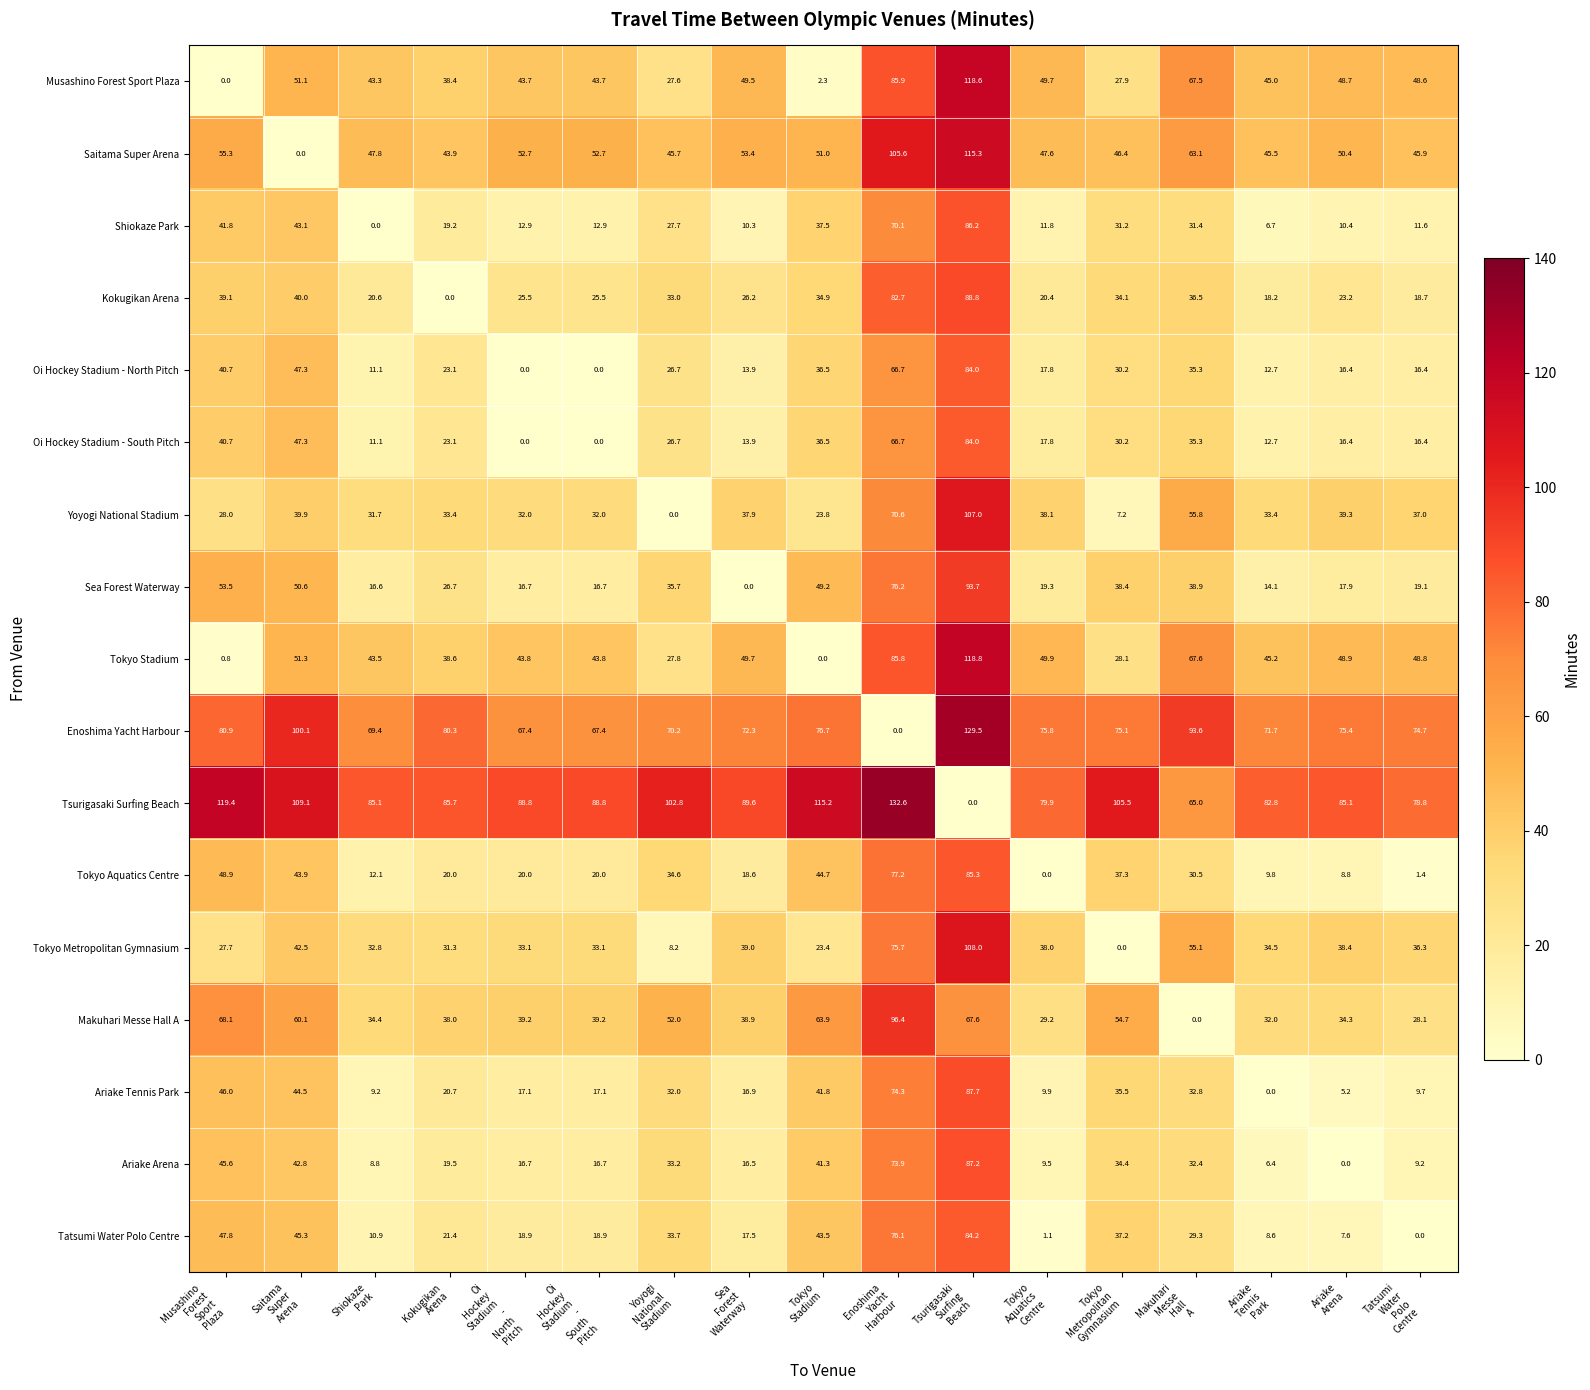

What is the difference between the second highest and second lowest values in the Tsurigasaki Surfing Beach series?

54.4